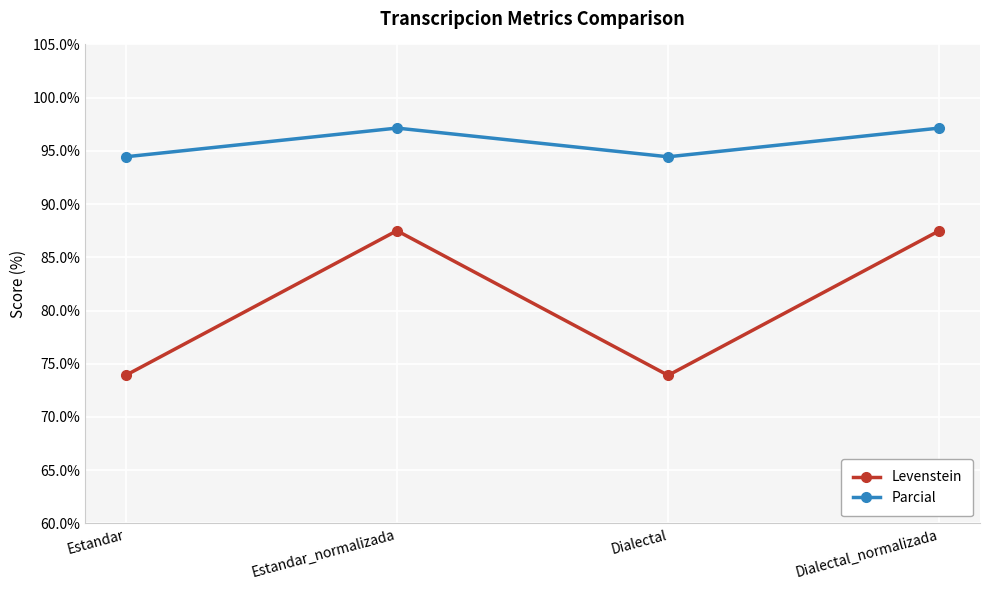

True or false: Parcial and Levenstein intersect in this chart.

False